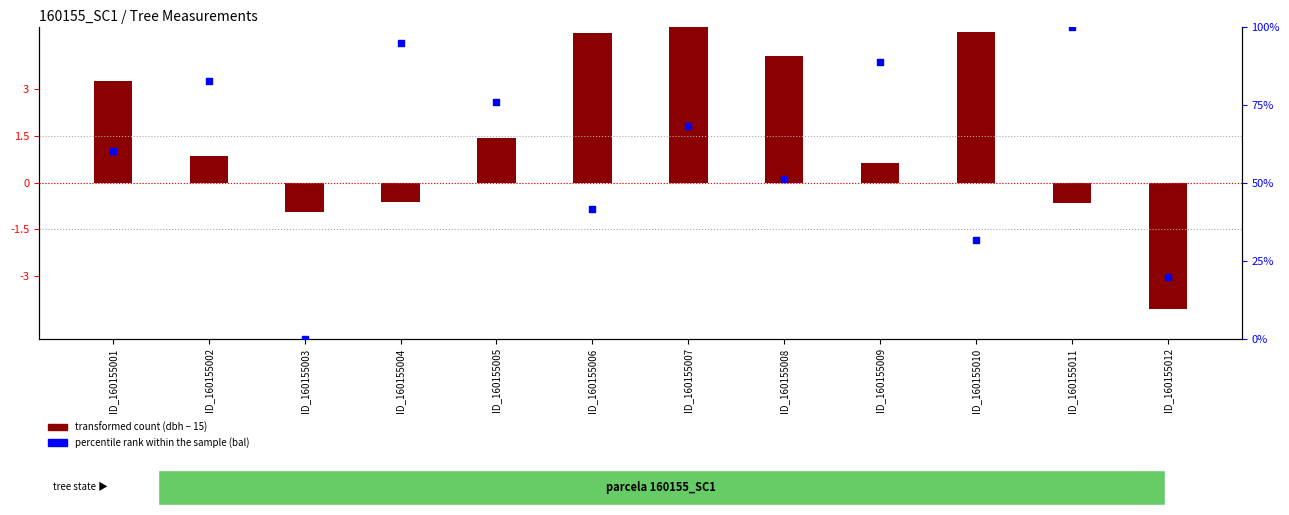

Is the value of transformed count (dbh - 15) at ID_160155010 greater than the value of percentile rank within the sample (bal) at ID_160155012?

No